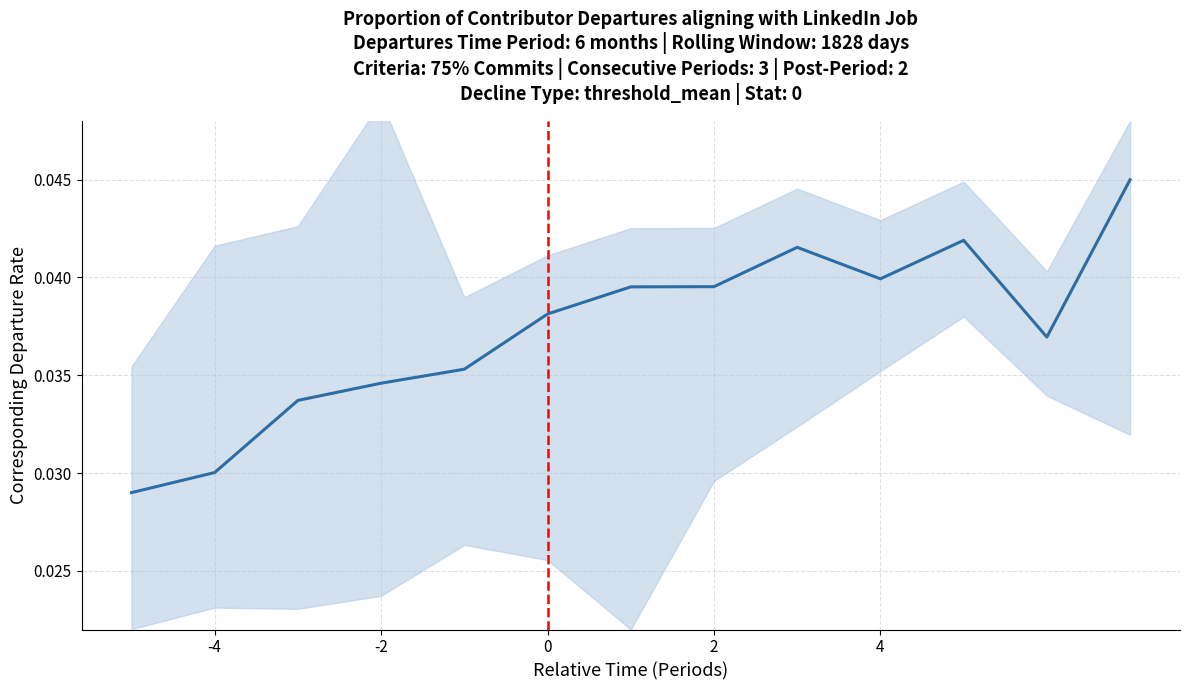

Where is the first local minimum?

4